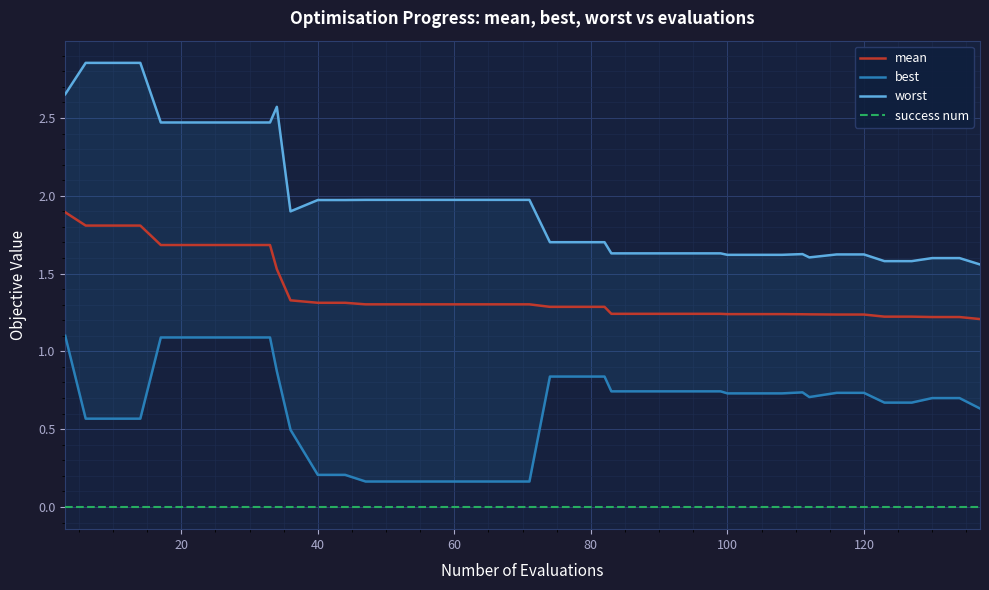

What are all the series names shown in the legend?

mean, best, worst, success num